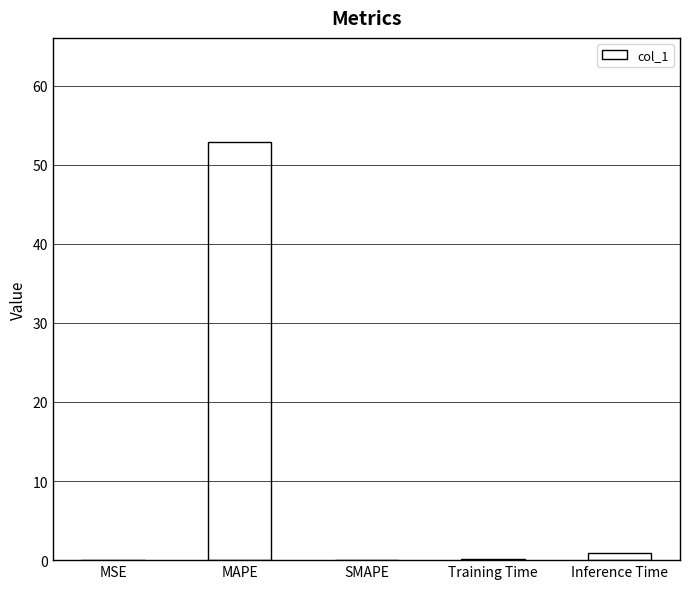

Which category has the highest value across all series?

MAPE